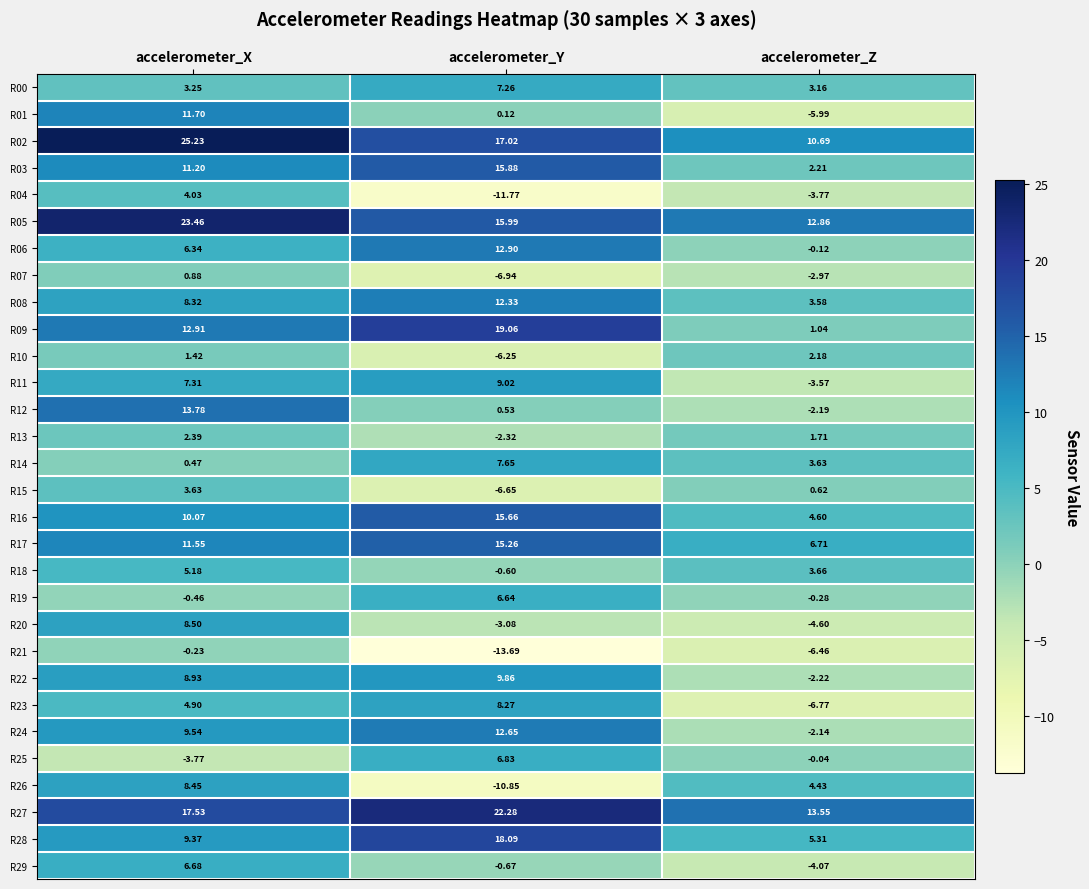

At which category is the sum across all series the highest?

accelerometer_X